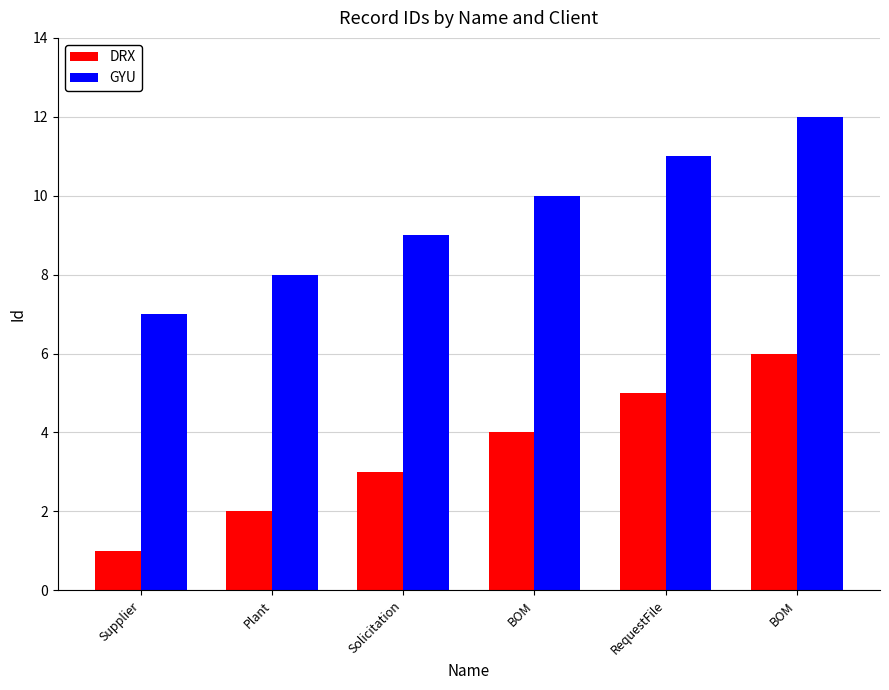

Which series has the largest range (max minus min)?

DRX